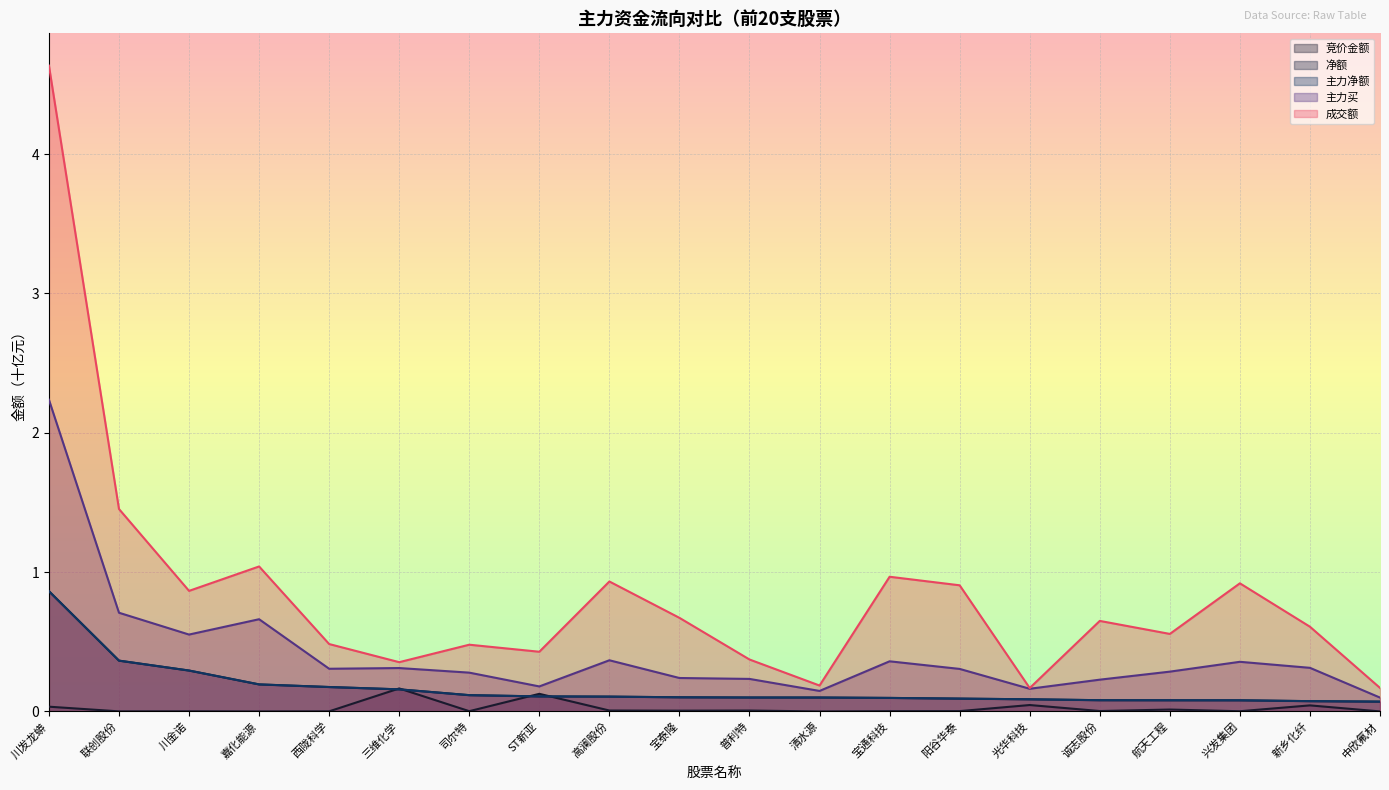

What is the label of the 9th point from the right?

清水源